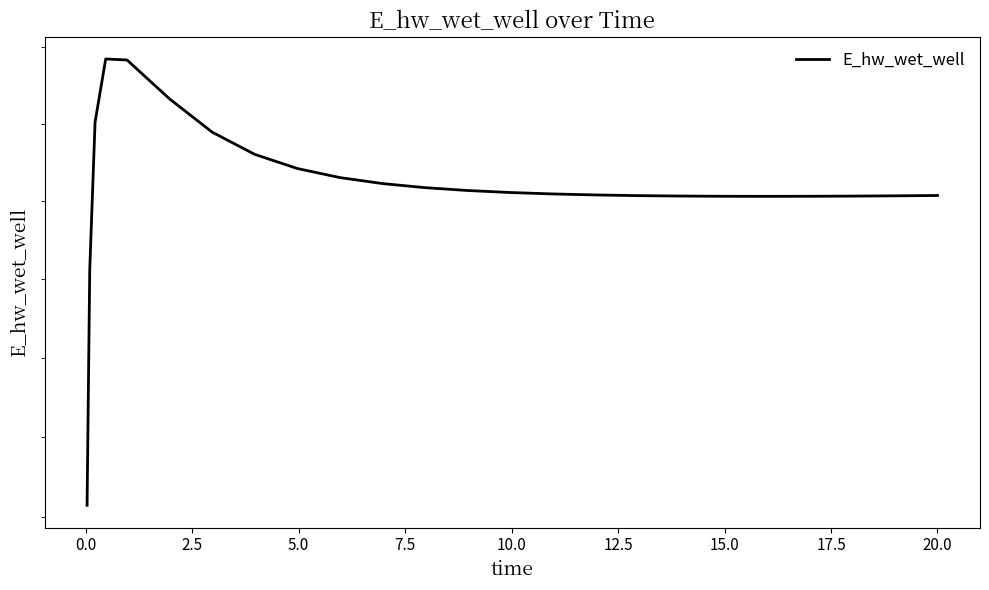

Does the chart have visible grid lines?

No